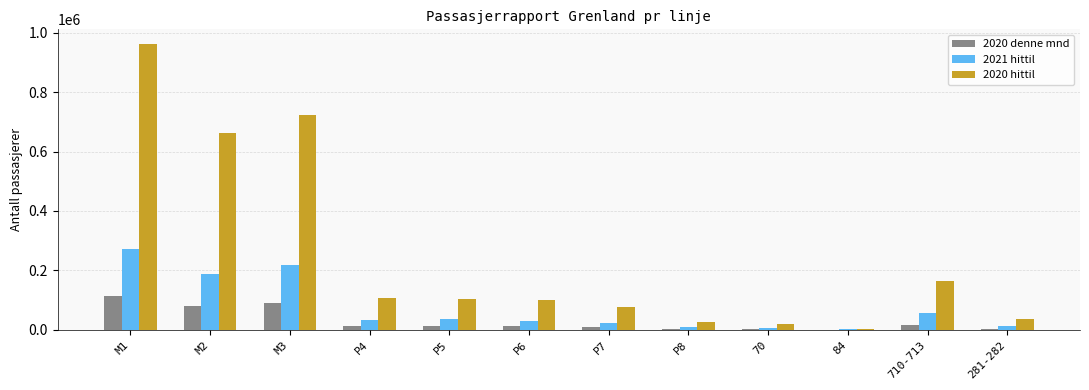

The 2020 denne mnd series shows 53773 at M3. True or false?

False